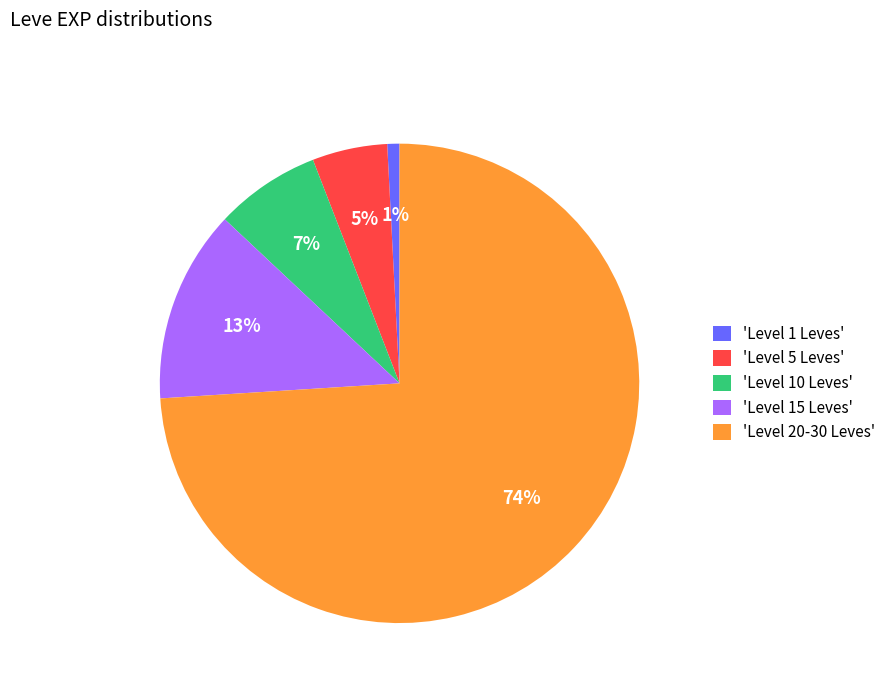

What is the largest slice in the pie chart?

'Level 20-30 Leves'